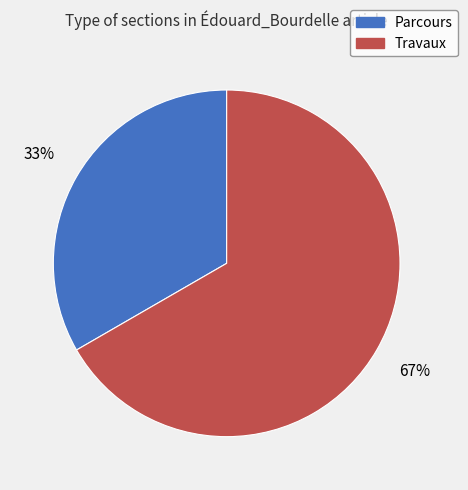

To the nearest percent, what is the combined percentage of Travaux and Parcours?

100%